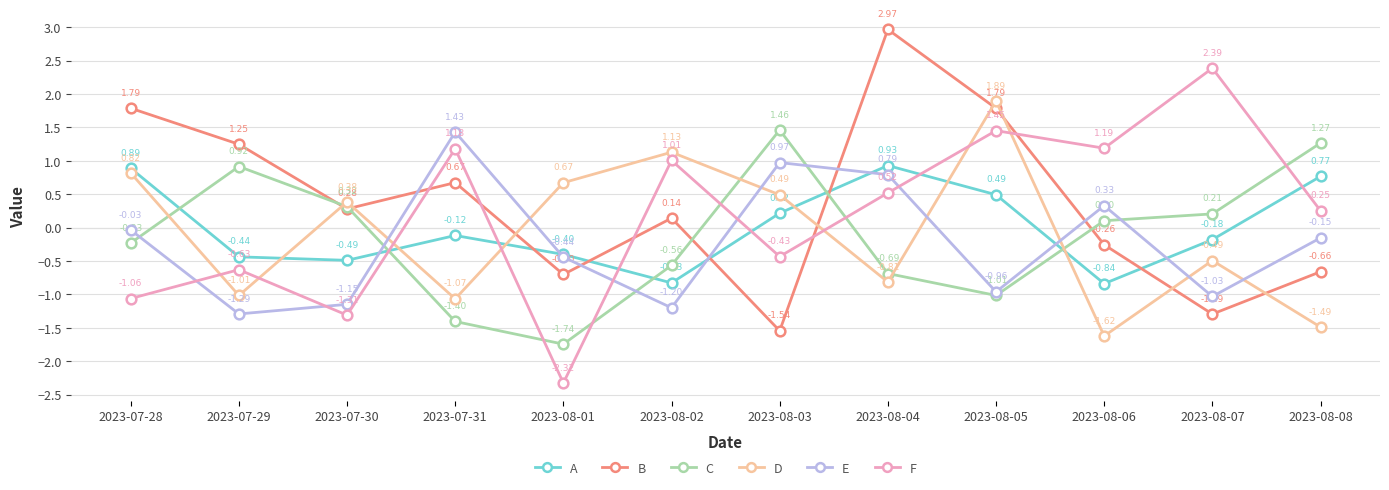

True or false: F has more than 0 interior local peaks.

True